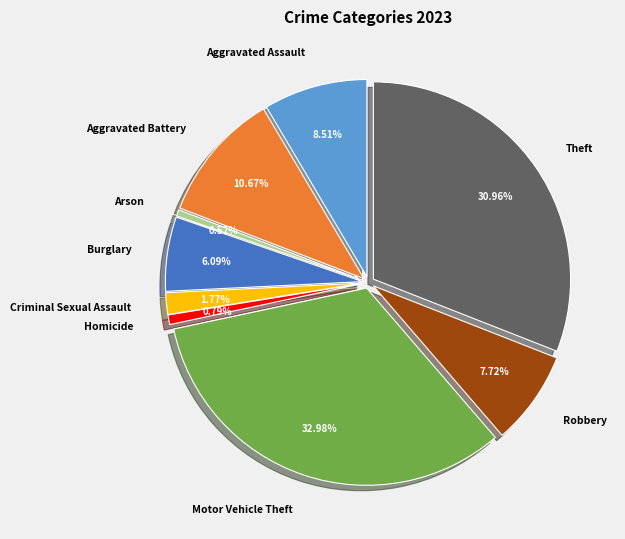

To the nearest percent, what percentage of the pie is Criminal Sexual Assault?

2%